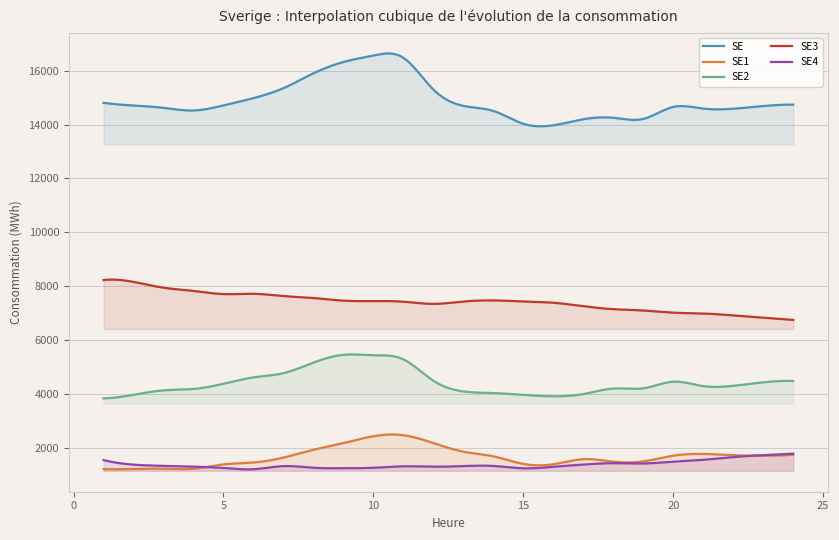

How many values in the SE4 series exceed 1324?

11